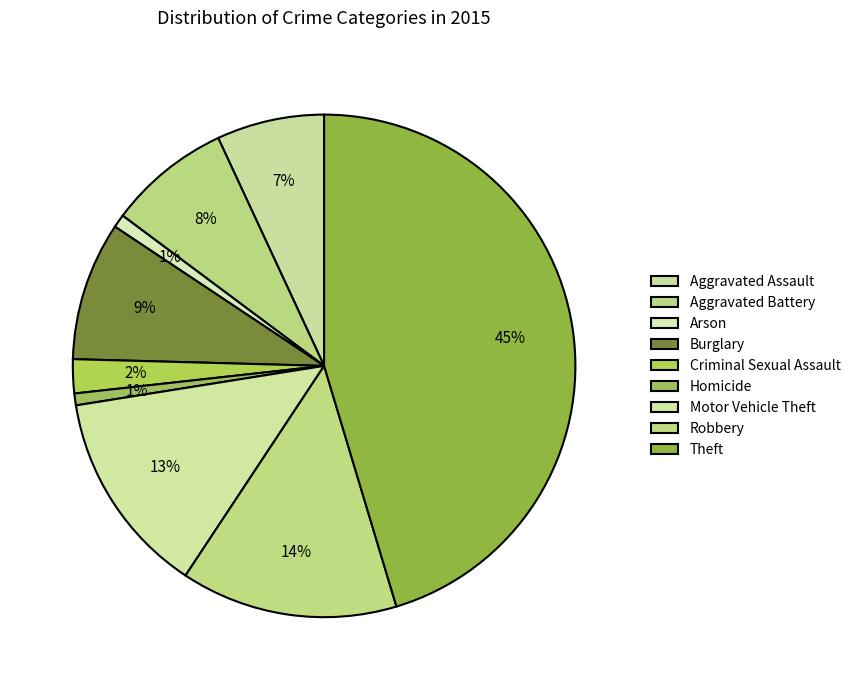

Which has a higher value, Burglary or Motor Vehicle Theft?

Motor Vehicle Theft